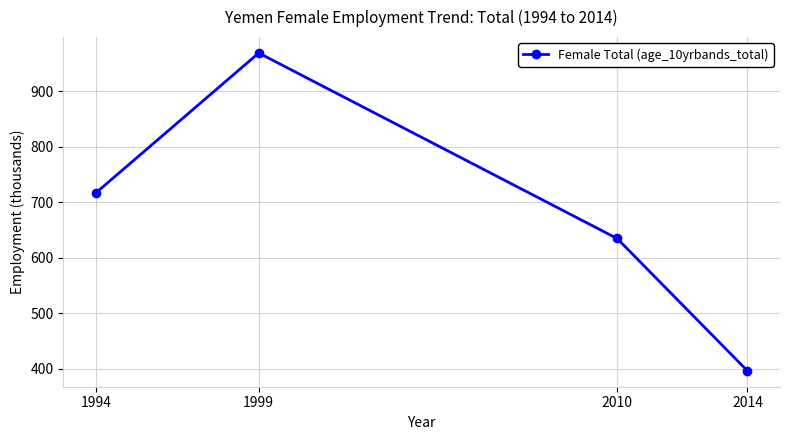

At which label is the value closest to 682?

1994